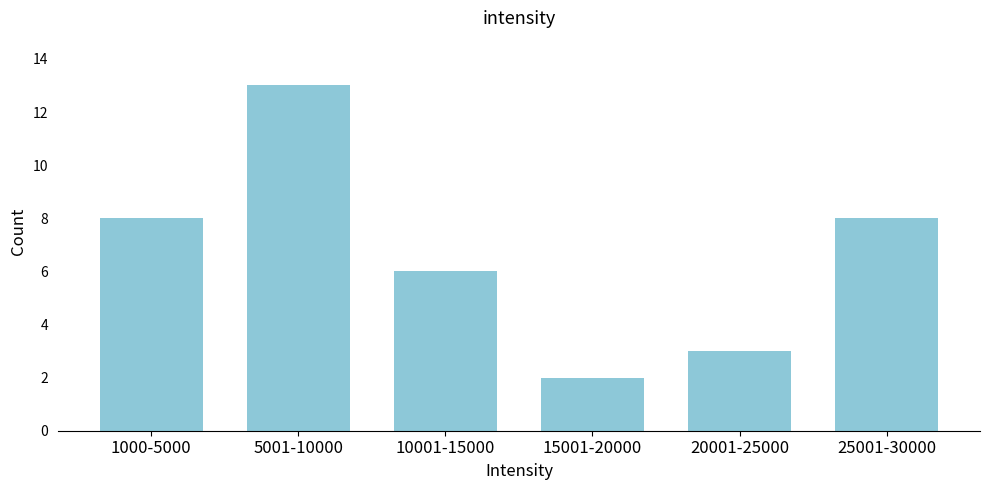

Reading left to right, transcribe all the data shown in this chart.

8	13	6	2	3	8